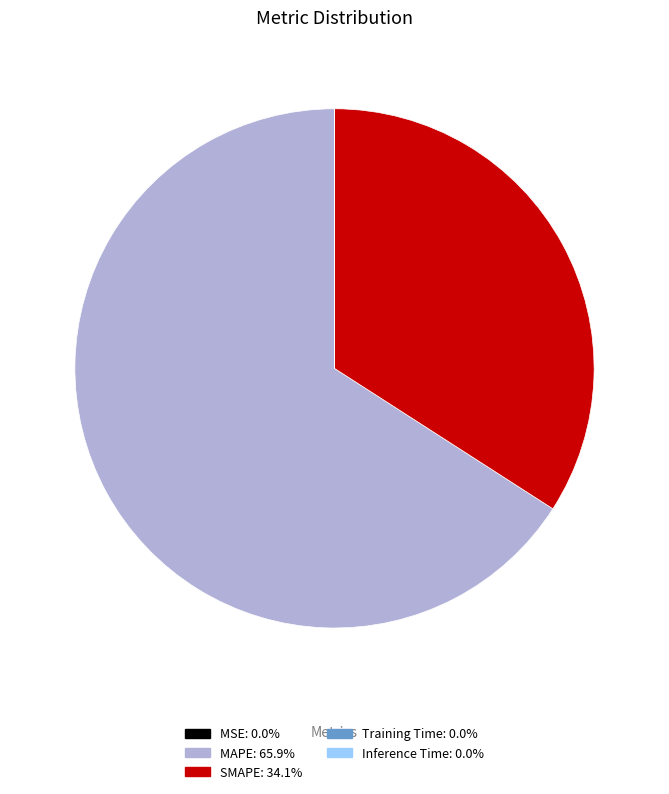

Which slice is the largest?

MAPE